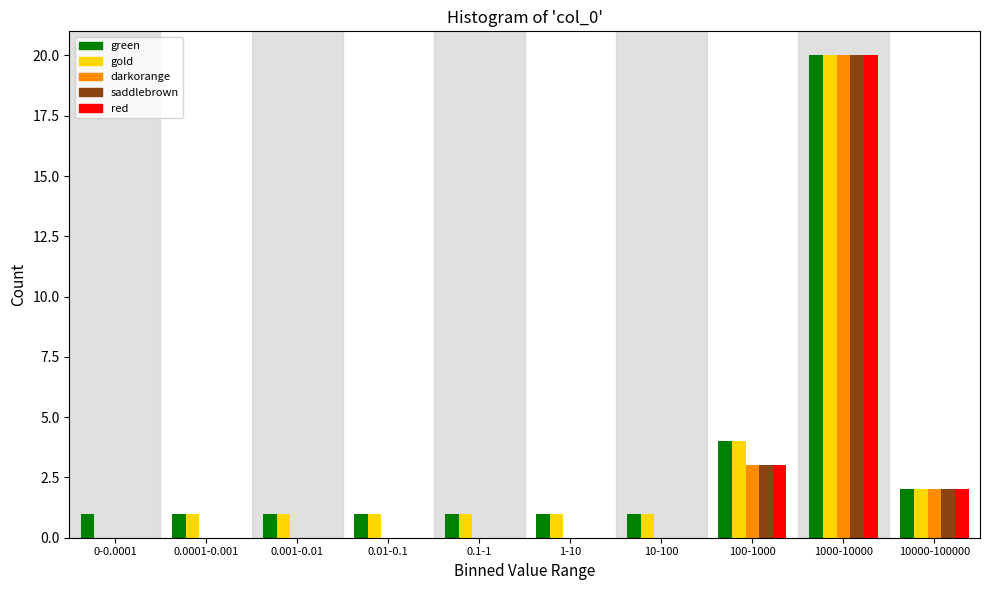

Is it true that red equals 0 at 10-100?

True